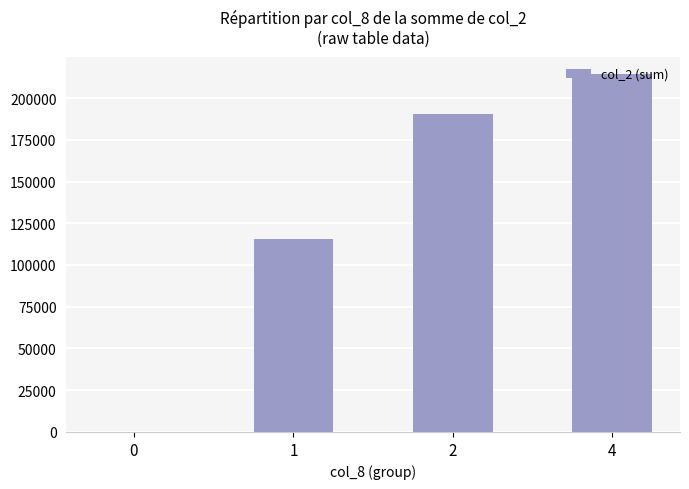

Reading right to left, extract all data points from this chart.

4=214120	2=190240	1=115850	0=0